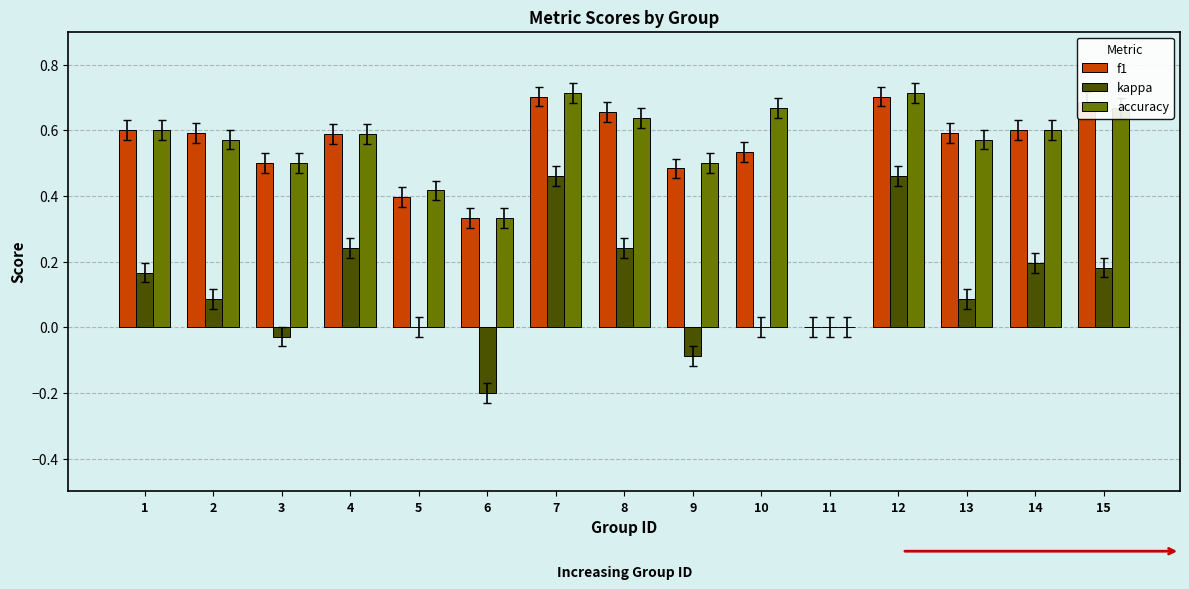

What is the sum of all accuracy values?

8.1